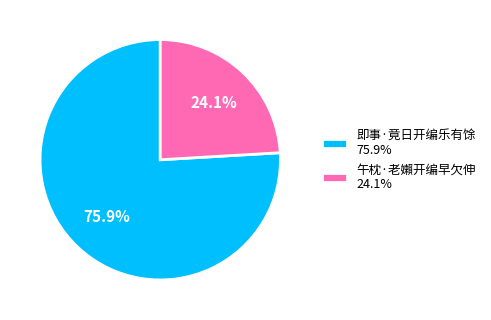

Between 午枕·老嬾开编早欠伸 and 即事·竟日开编乐有馀, which is larger?

即事·竟日开编乐有馀